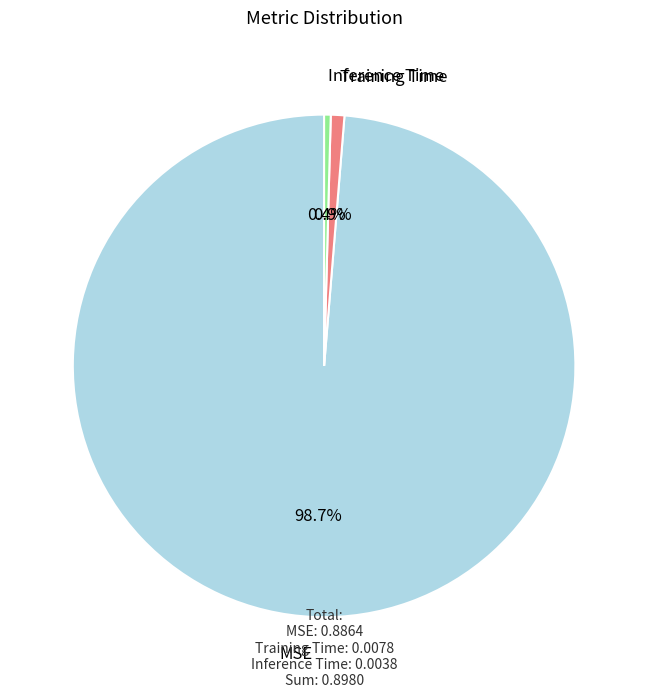

The Training Time slice represents 13% of the pie. True or false?

False